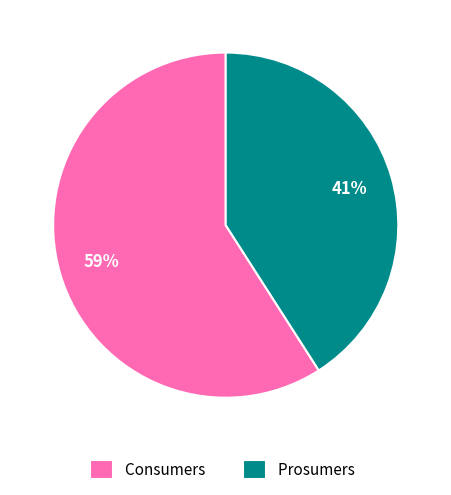

Is it true that Consumers is 59% of the pie?

True